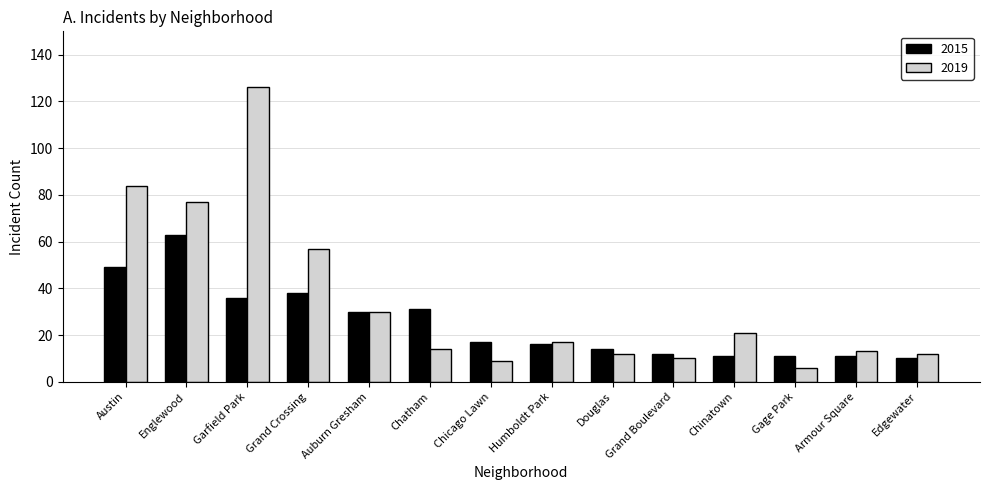

Count the number of data series in this chart.

2